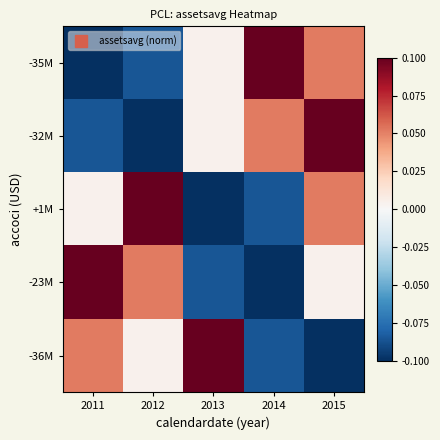

Reading left to right, extract all data points from this chart.

-35M: 2011=-0.1	2012=-0.1	2013=0.0	2014=0.1	2015=0.1
-32M: 2011=-0.1	2012=-0.1	2013=0.0	2014=0.1	2015=0.1
+1M: 2011=0.0	2012=0.1	2013=-0.1	2014=-0.1	2015=0.1
-23M: 2011=0.1	2012=0.1	2013=-0.1	2014=-0.1	2015=0.0
-36M: 2011=0.1	2012=0.0	2013=0.1	2014=-0.1	2015=-0.1